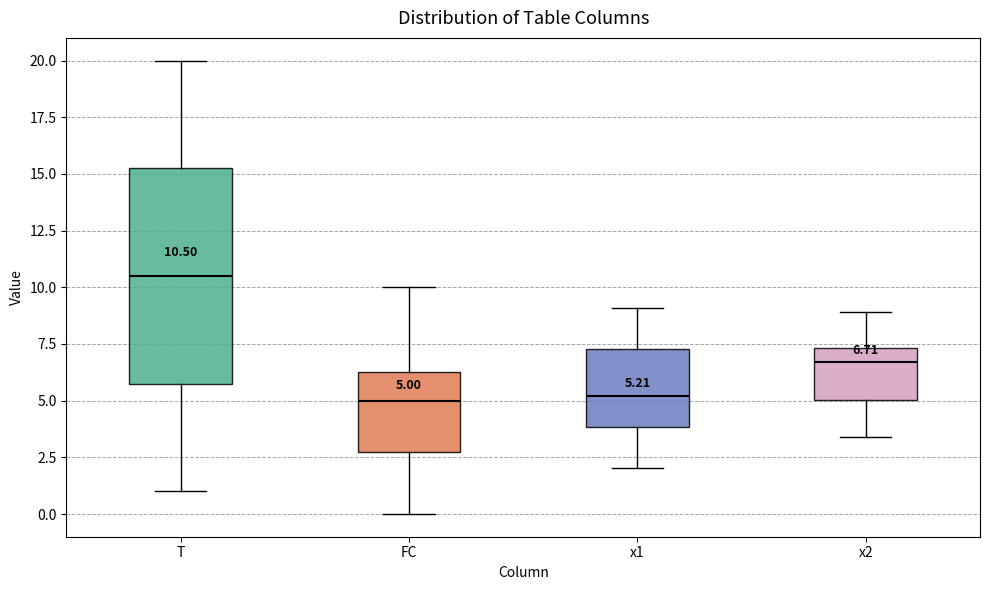

Which box is the tallest, from its lower edge to its upper edge?

T